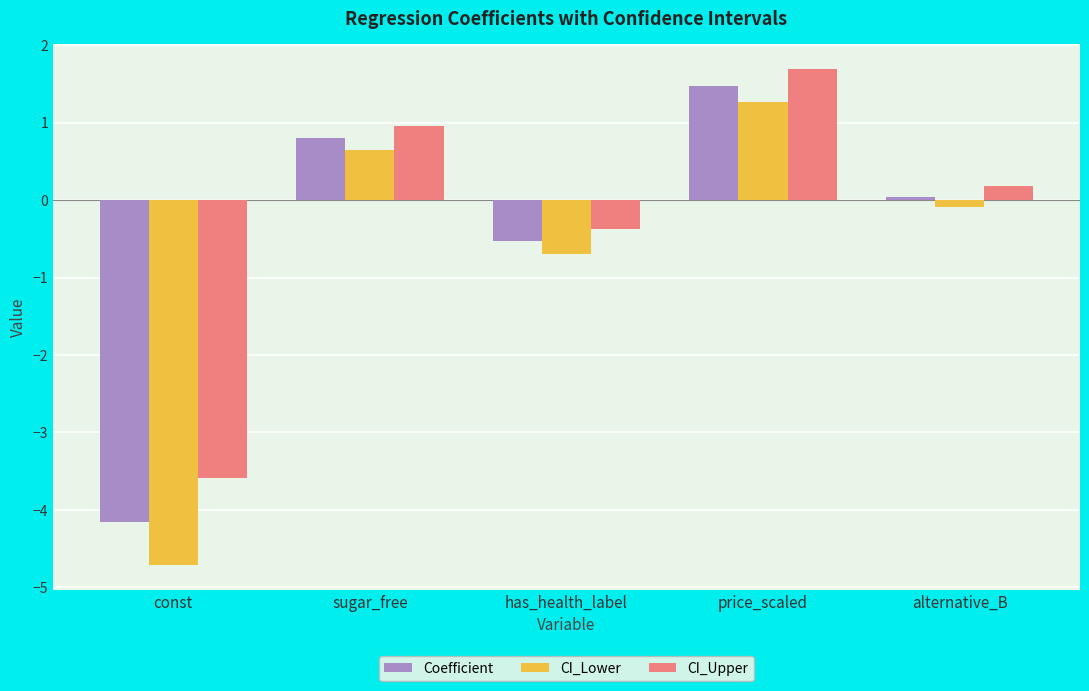

At which category is the sum across all series the highest?

price_scaled